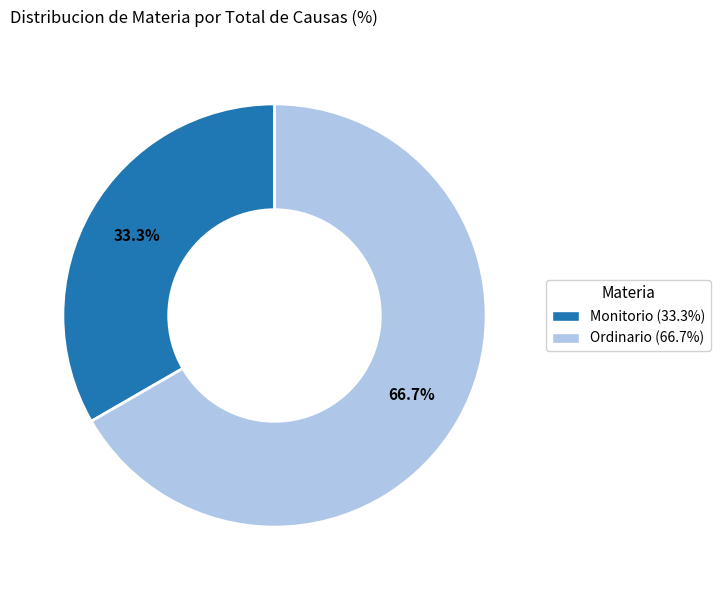

Do Monitorio and Ordinario together represent more than half of the pie?

Yes